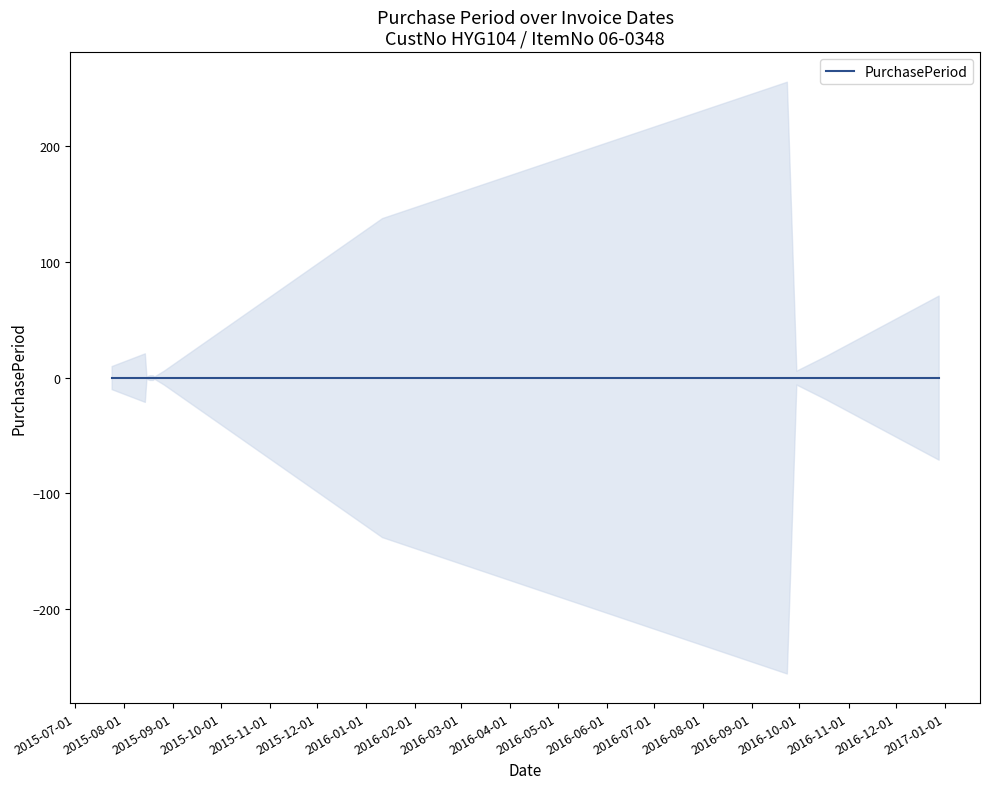

Which label corresponds to the smallest value in the chart?

2015-08-15